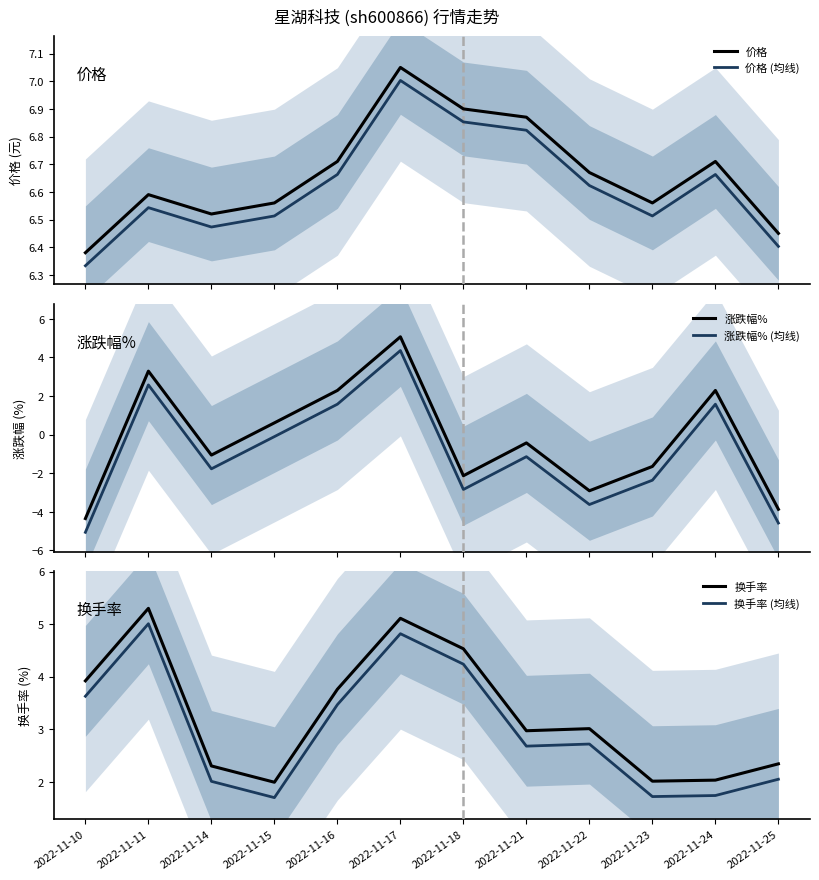

At how many categories does at least one series exceed 0?

12